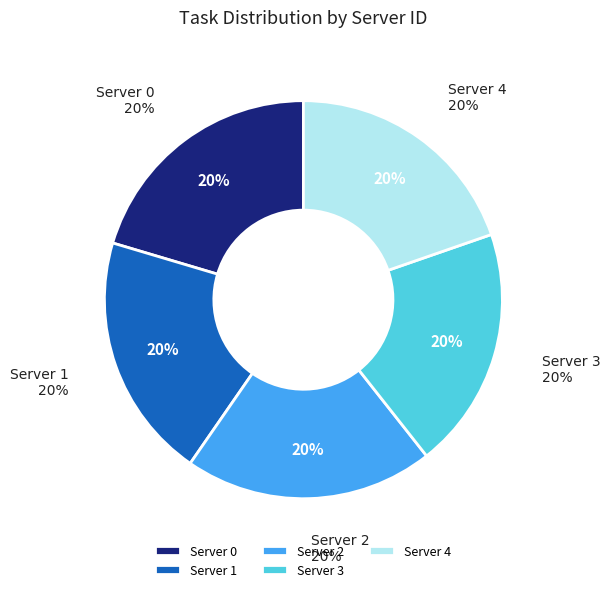

How many slices are in this pie chart?

5